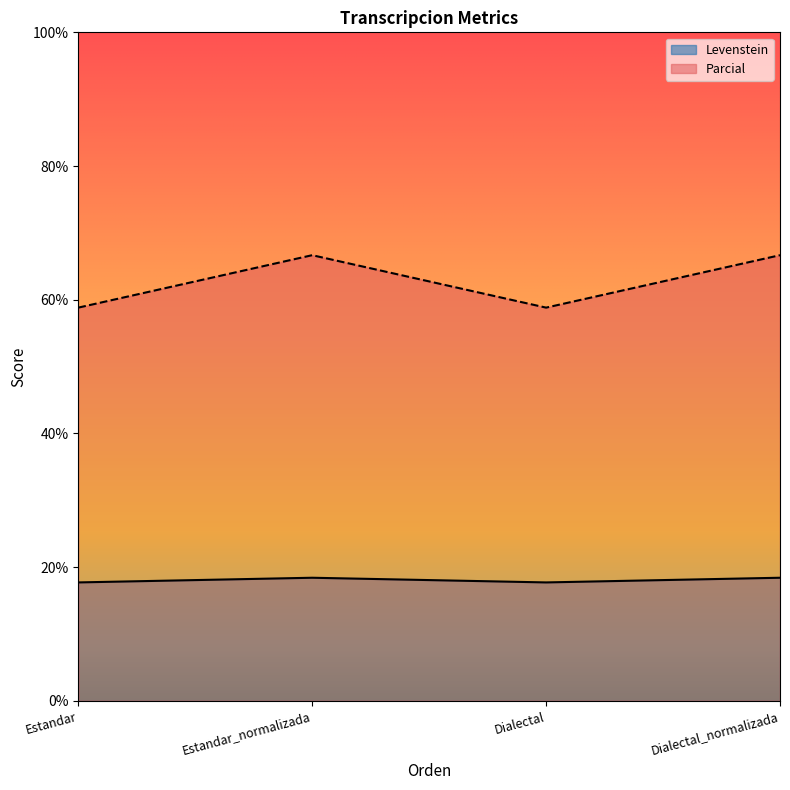

True or false: Levenstein and Parcial cross at least once.

False